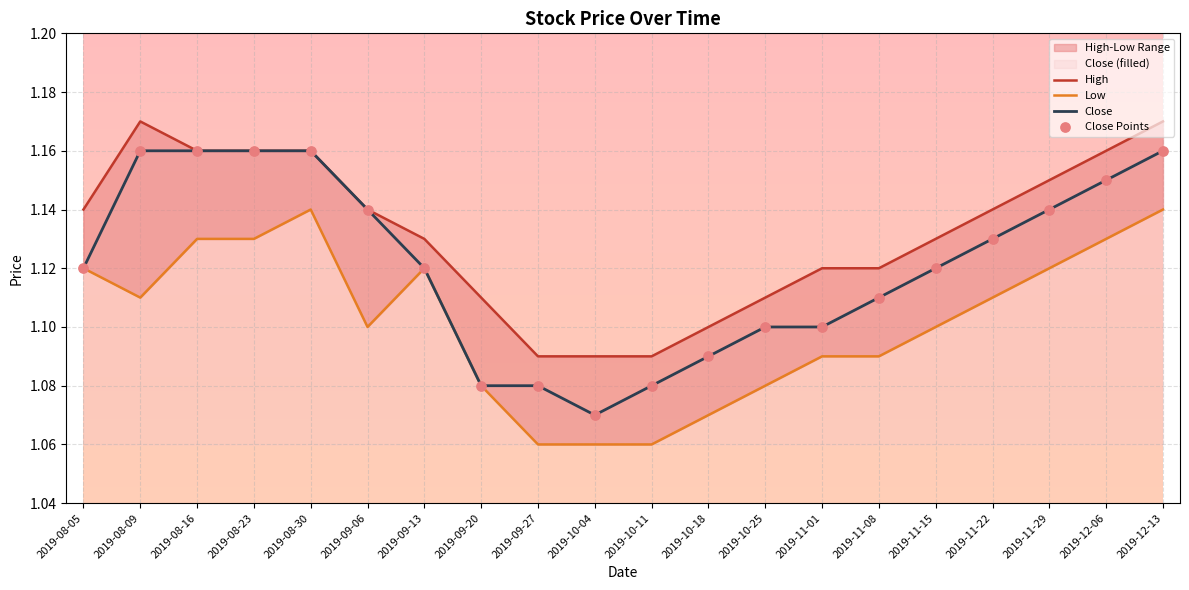

Which series has the largest Y range (max minus min)?

Close